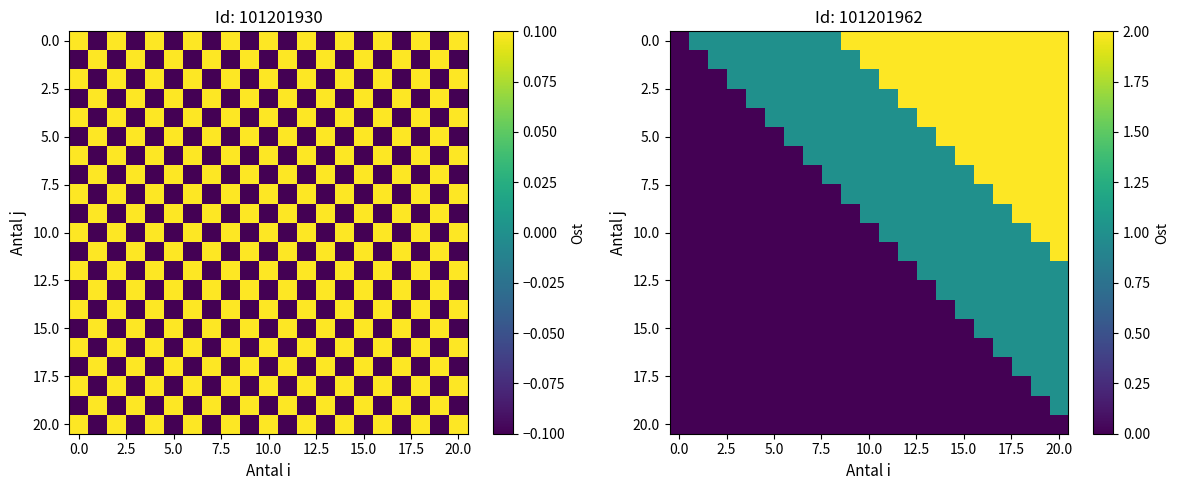

How many positive values does the 10.0 series have?

10